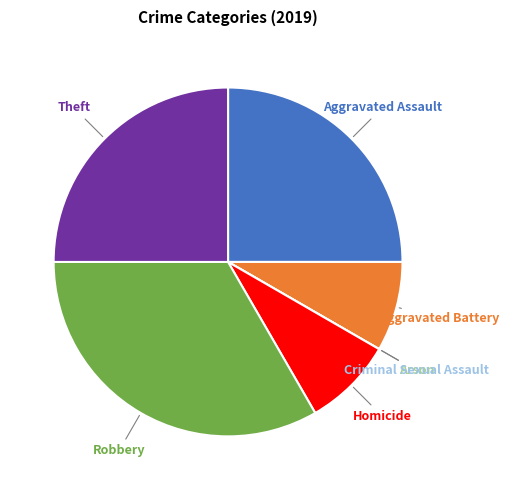

Does Theft account for over 50% of the chart?

No